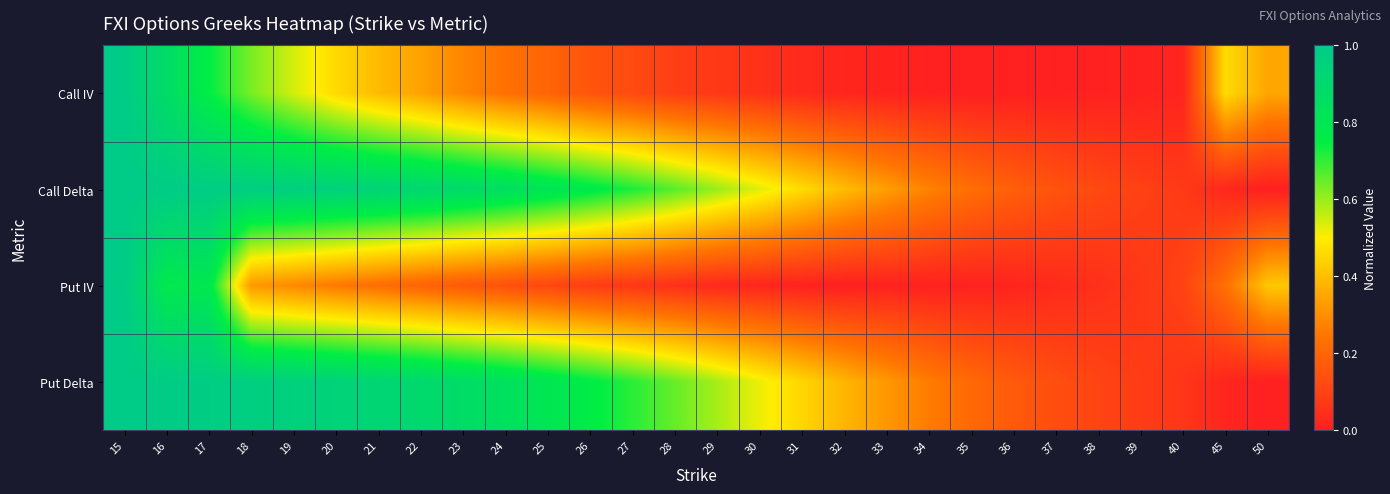

Reading left to right, list all the values displayed in this chart.

Call IV: 15=1.0	16=0.9	17=0.8	18=0.6	19=0.5	20=0.5	21=0.4	22=0.3	23=0.3	24=0.2	25=0.2	26=0.2	27=0.1	28=0.1	29=0.1	30=0.1	31=0.0	32=0.0	33=0.0	34=0.0	35=0.0	36=0.0	37=0.0	38=0.0	39=0.0	40=0.0	45=0.5	50=0.3
Call Delta: 15=1.0	16=1.0	17=1.0	18=1.0	19=1.0	20=1.0	21=0.9	22=0.9	23=0.9	24=0.9	25=0.8	26=0.8	27=0.7	28=0.7	29=0.6	30=0.5	31=0.5	32=0.4	33=0.3	34=0.3	35=0.2	36=0.2	37=0.1	38=0.1	39=0.1	40=0.1	45=0.0	50=0.0
Put IV: 15=1.0	16=0.8	17=0.8	18=0.3	19=0.3	20=0.3	21=0.2	22=0.2	23=0.2	24=0.1	25=0.1	26=0.1	27=0.1	28=0.0	29=0.0	30=0.0	31=0.0	32=0.0	33=0.0	34=0.0	35=0.0	36=0.0	37=0.0	38=0.0	39=0.1	40=0.1	45=0.2	50=0.4
Put Delta: 15=1.0	16=1.0	17=1.0	18=1.0	19=1.0	20=0.9	21=0.9	22=0.9	23=0.9	24=0.8	25=0.8	26=0.8	27=0.7	28=0.7	29=0.6	30=0.5	31=0.5	32=0.4	33=0.3	34=0.3	35=0.2	36=0.2	37=0.1	38=0.1	39=0.1	40=0.1	45=0.0	50=0.0